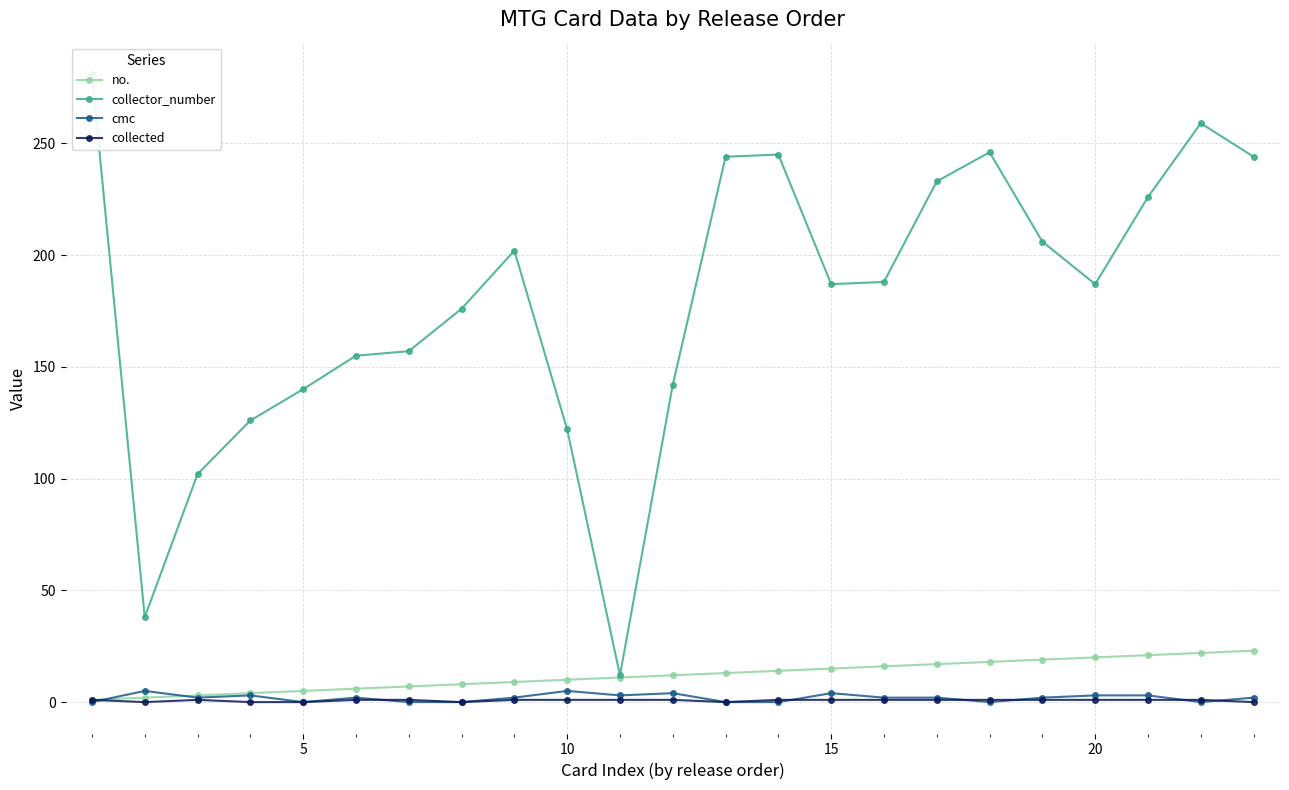

How many lines are shown in the chart?

4